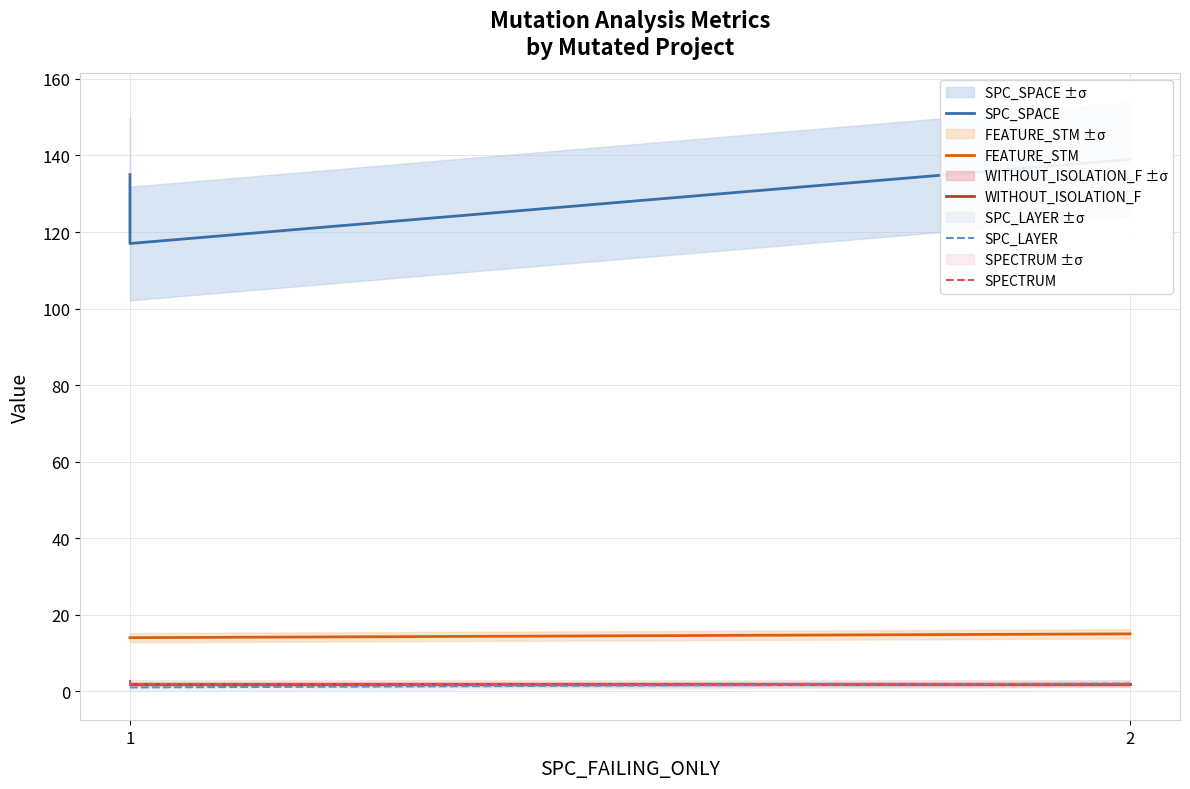

Which category has the lowest value in the FEATURE_STM series?

1